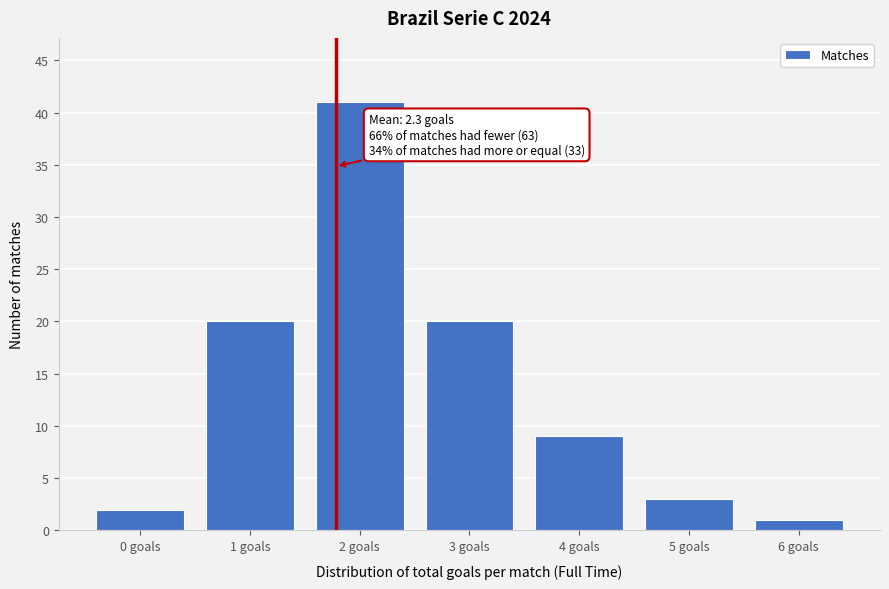

Reading left to right, transcribe all the data shown in this chart.

0 goals=2	1 goals=20	2 goals=41	3 goals=20	4 goals=9	5 goals=3	6 goals=1